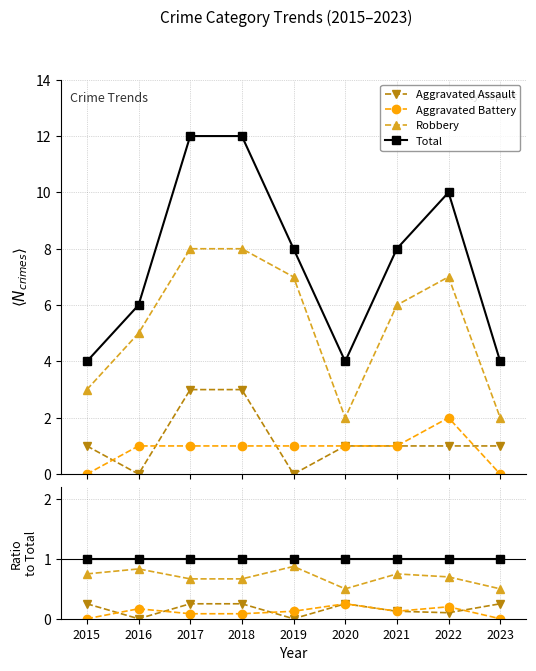

Which has a higher value, 2018 or 2019?

2018